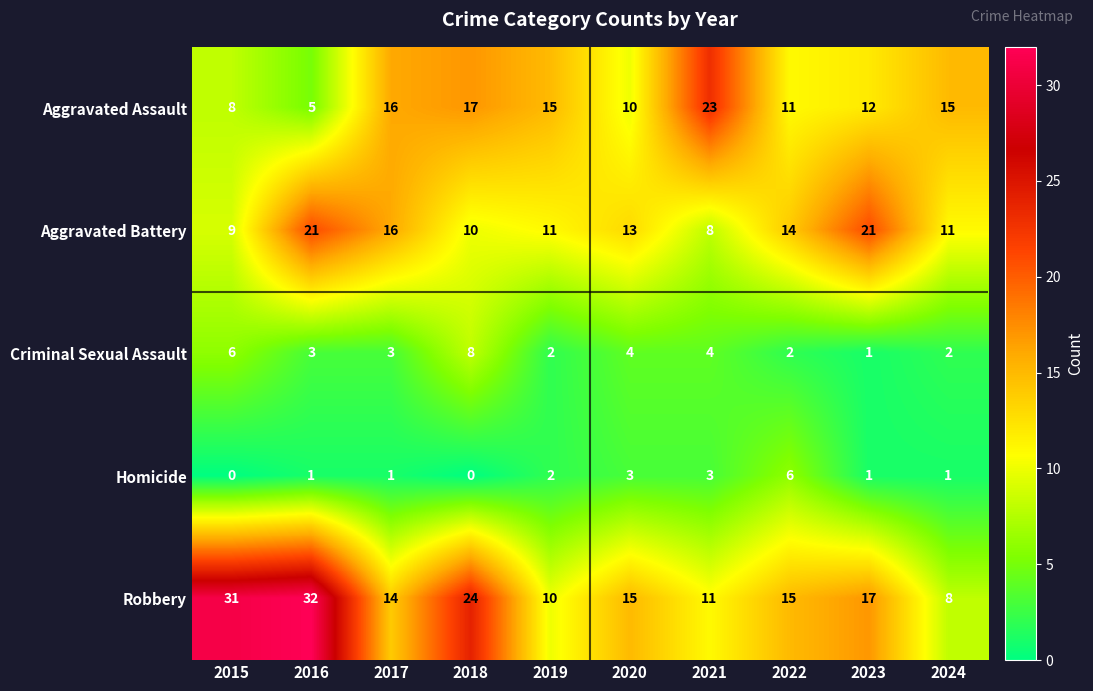

What is the total value across all series at 2024?

37